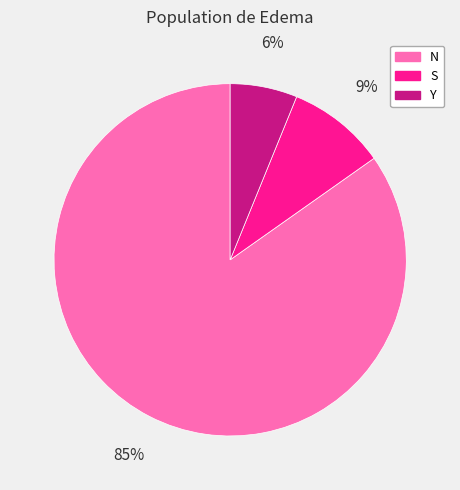

Which has a higher value, S or N?

N